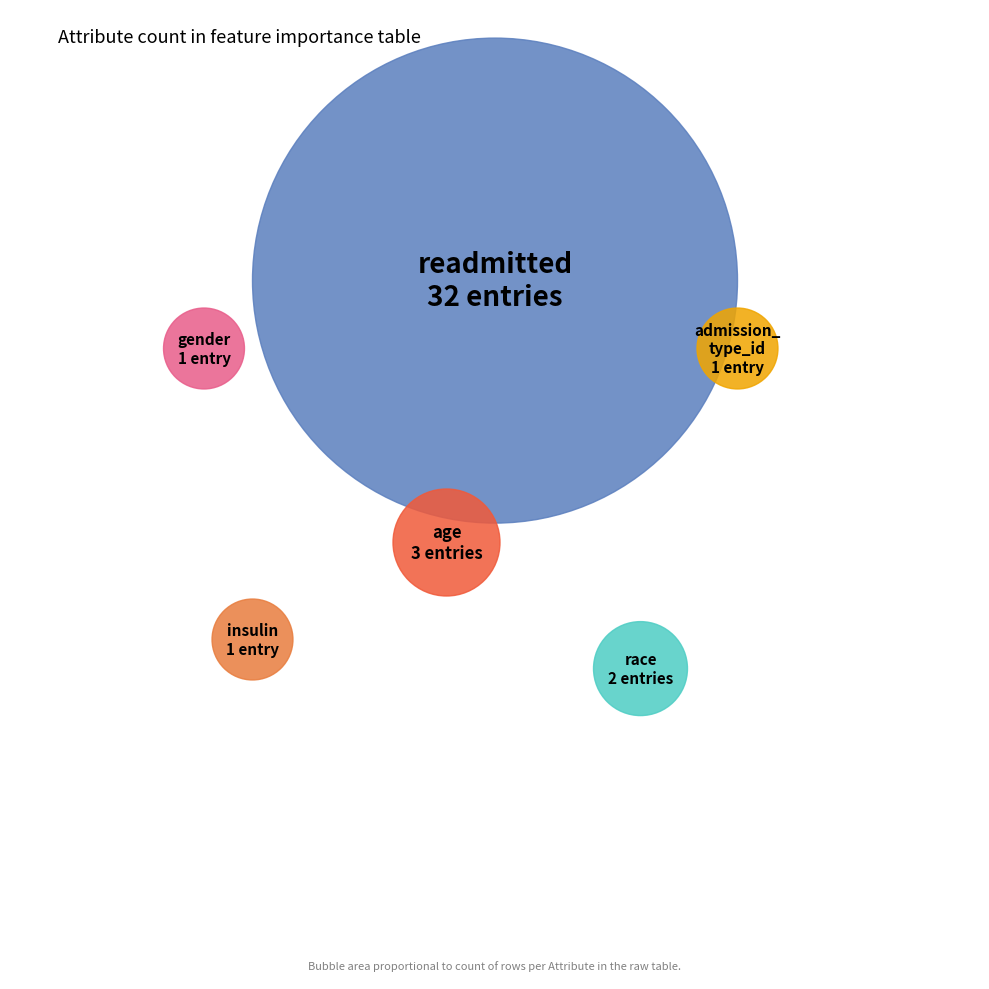

Rank the categories by value from lowest to highest.

gender, admission_type_id, insulin, race, age, readmitted